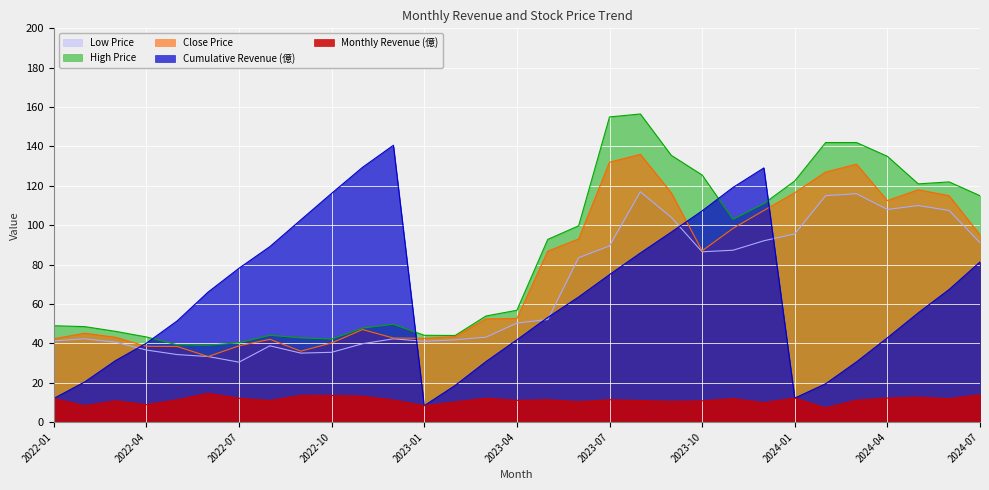

True or false: Cumulative Revenue (億) has a value of 66.1 at 2022-06.

True